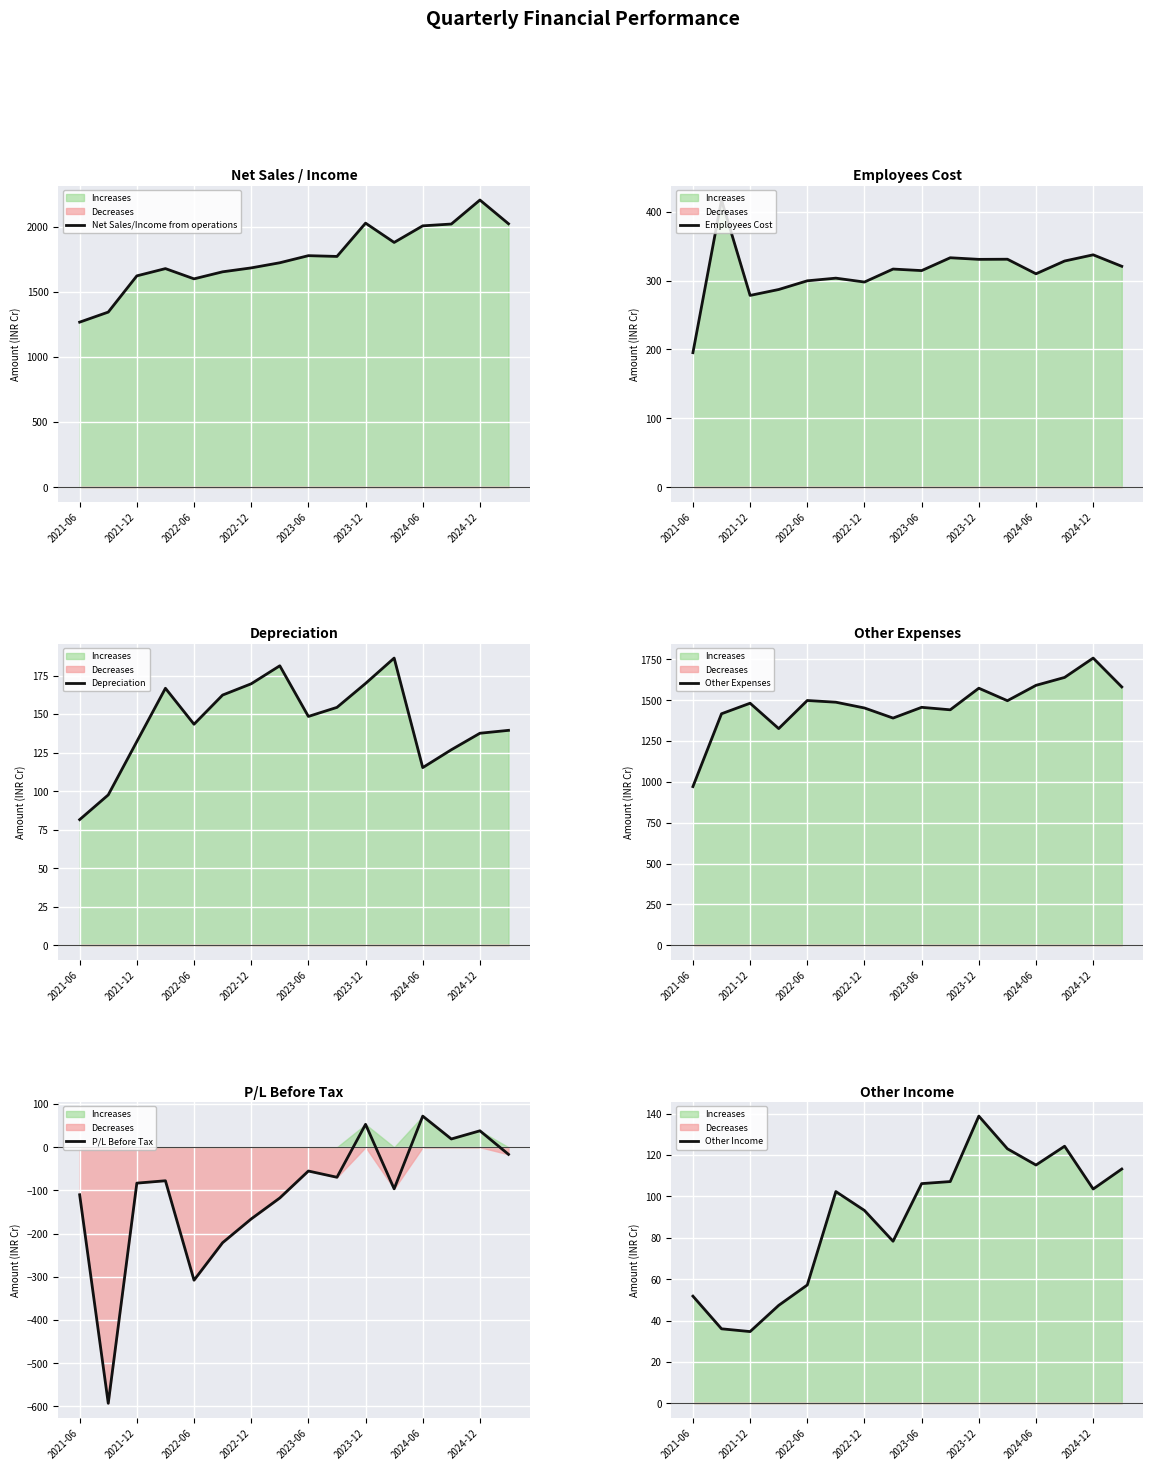

Which series changed the most between 9 and 11?

Net Sales/Income from operations